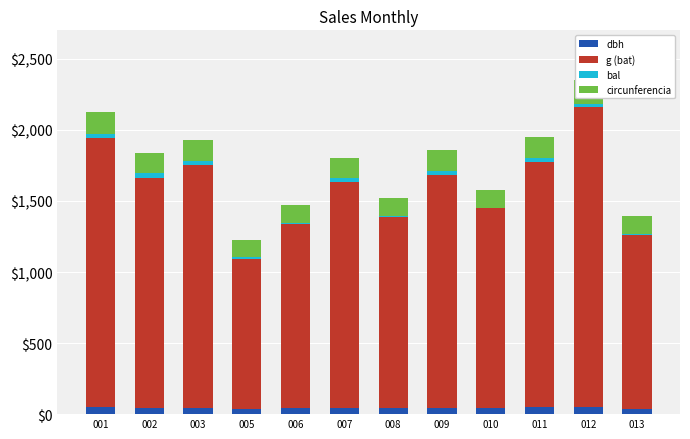

Between 010 and 013, which is larger?

010